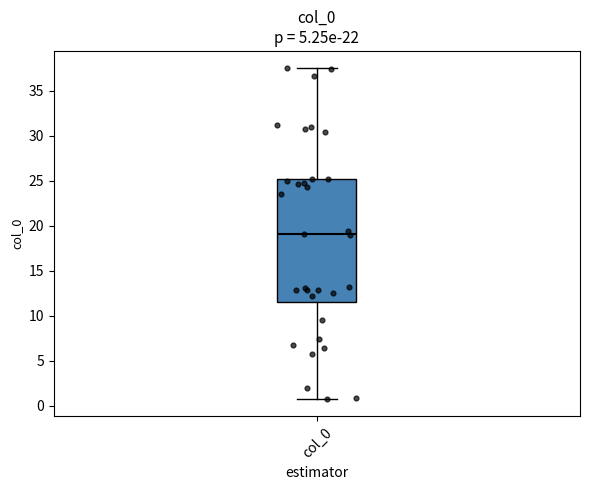

Read this box plot against the y-axis: the position of the median line, the range covered by the box, and the ends of both whiskers. The values are not printed on the chart, so give them approximately, as read against the axis.

median 19.0, box 11.5 to 25.0, whiskers 0.5 to 37.5